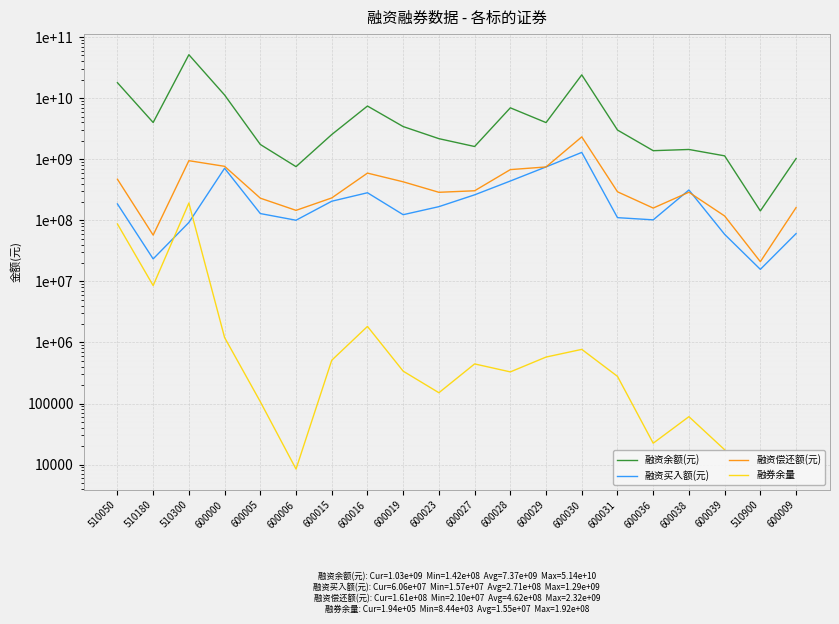

What is the total value across all series at 510050?

18666143173.0